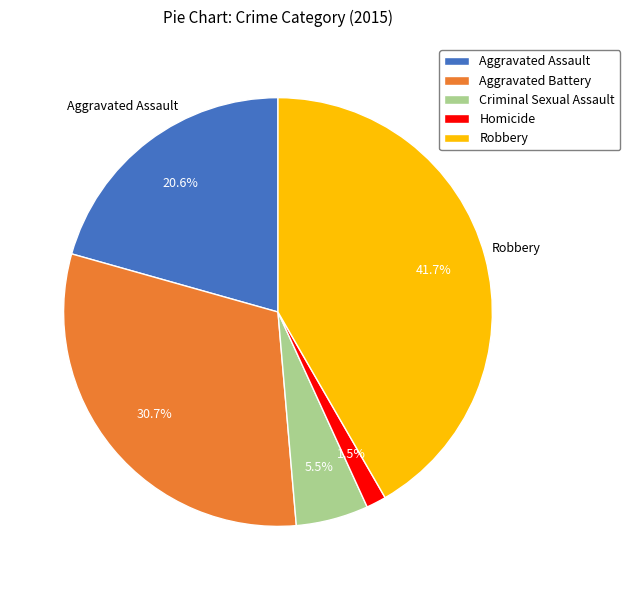

Is Homicide the majority of the pie?

No